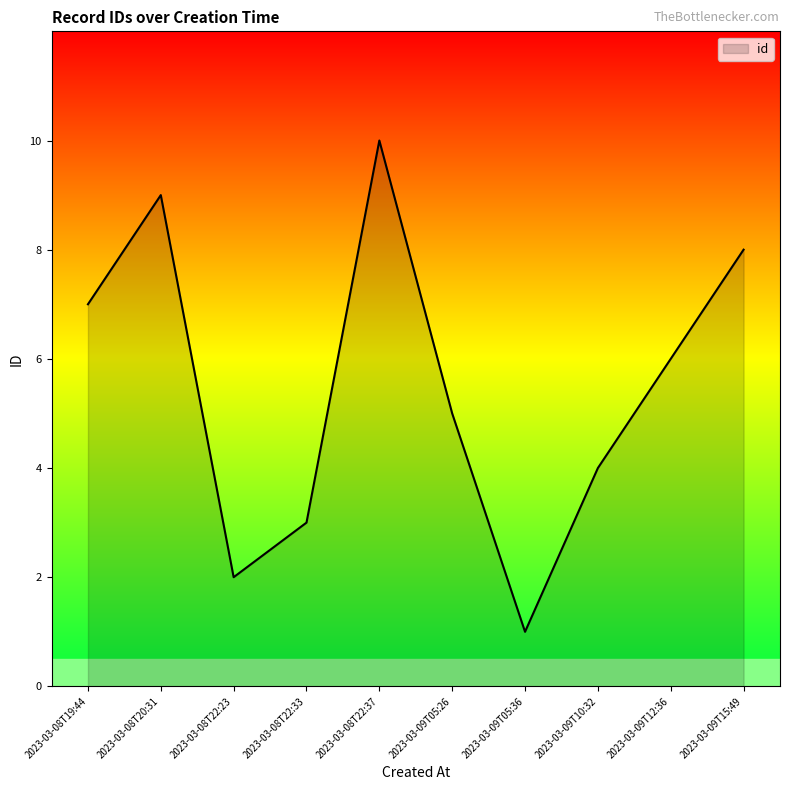

Rank the categories by value from highest to lowest.

2023-03-08T22:37, 2023-03-08T20:31, 2023-03-09T15:49, 2023-03-08T19:44, 2023-03-09T12:36, 2023-03-09T05:26, 2023-03-09T10:32, 2023-03-08T22:33, 2023-03-08T22:23, 2023-03-09T05:36